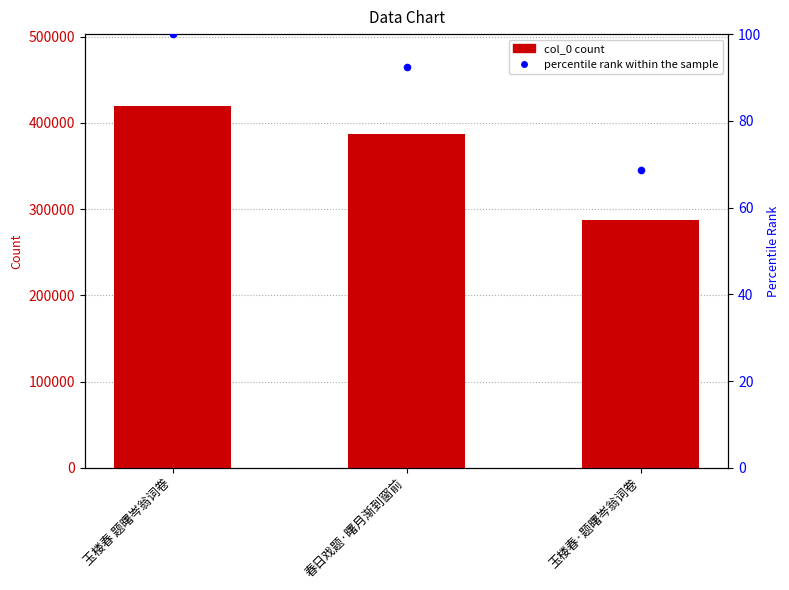

What is the total value across all series at 玉楼春 题曙岑翁词卷?

419290.0